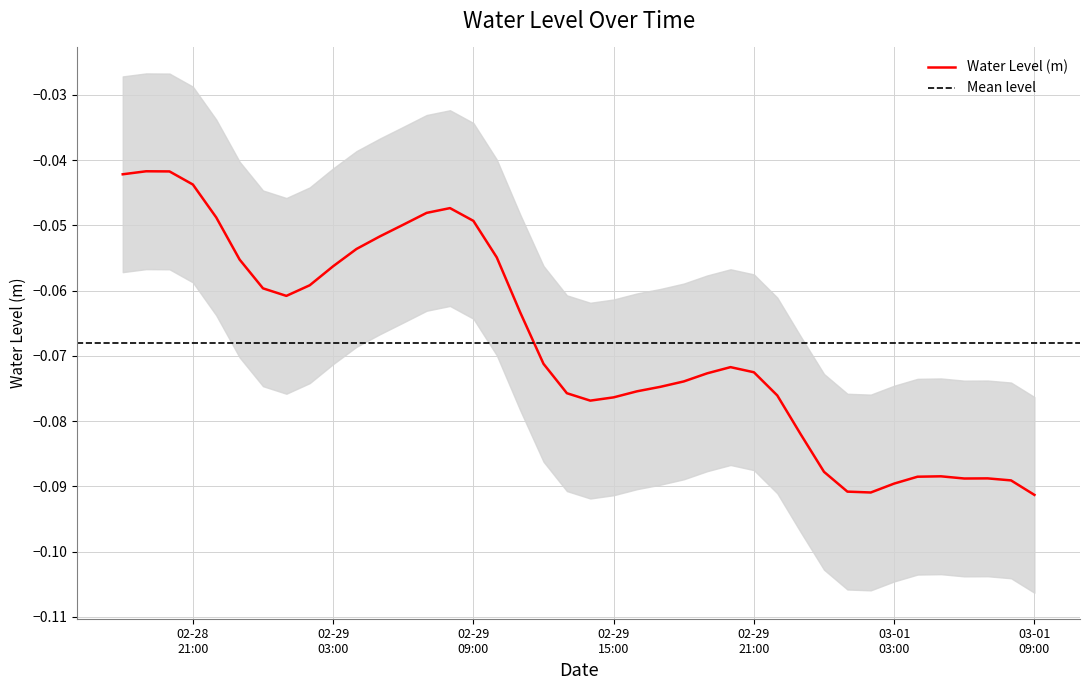

The value at 03-01 09:00 is -0.1. True or false?

True